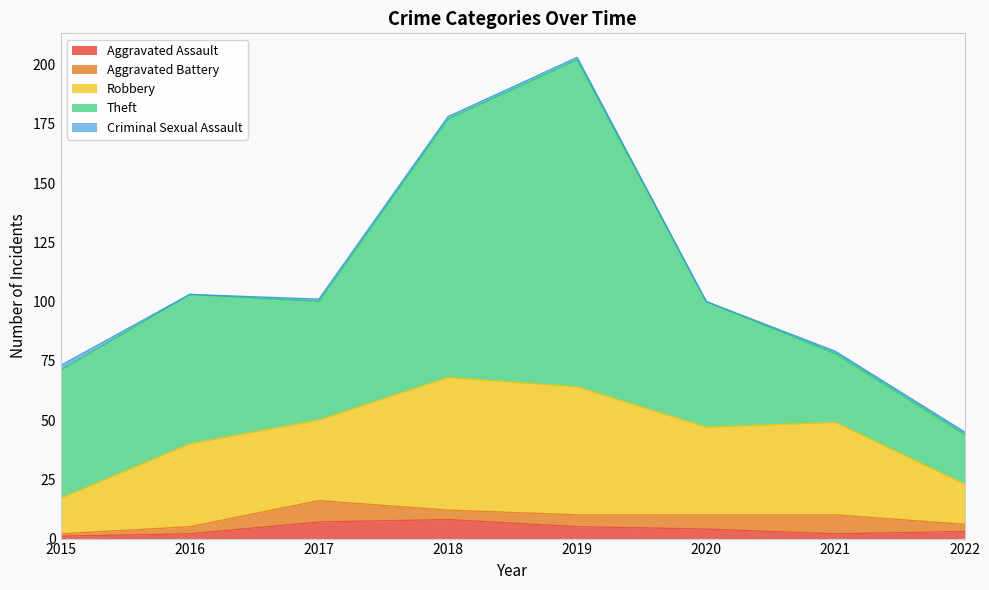

What is the value of the Robbery point at the 1st from the left?

15